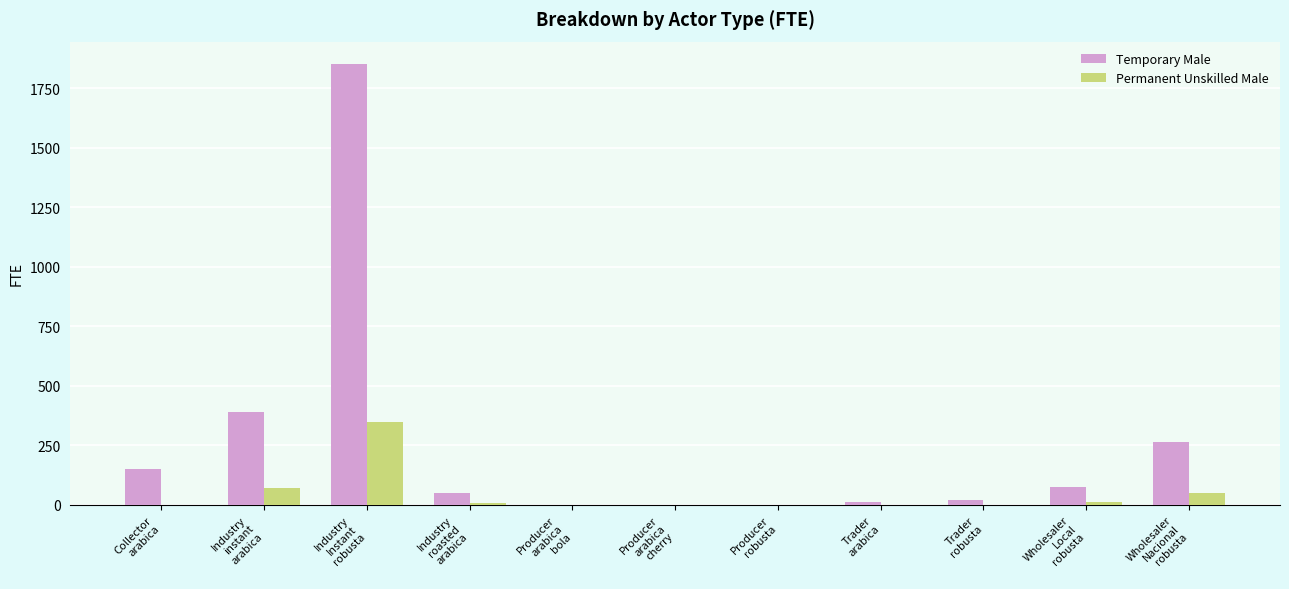

What is the sum of all Temporary Male values?

2819.7